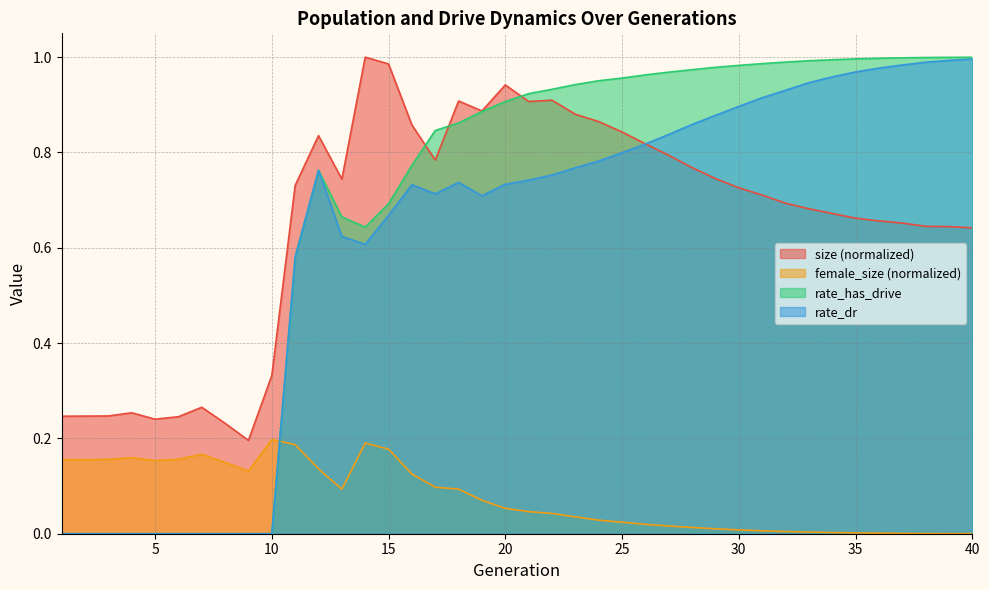

In female_size, how many points are higher than both neighbors (excluding endpoints)?

4